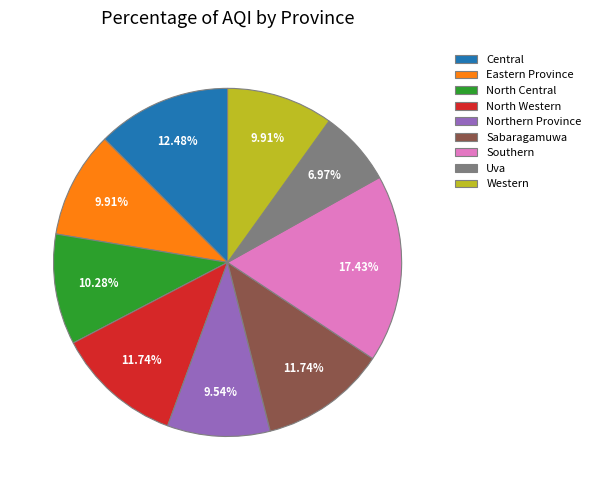

Which category has the biggest portion of the pie?

Southern